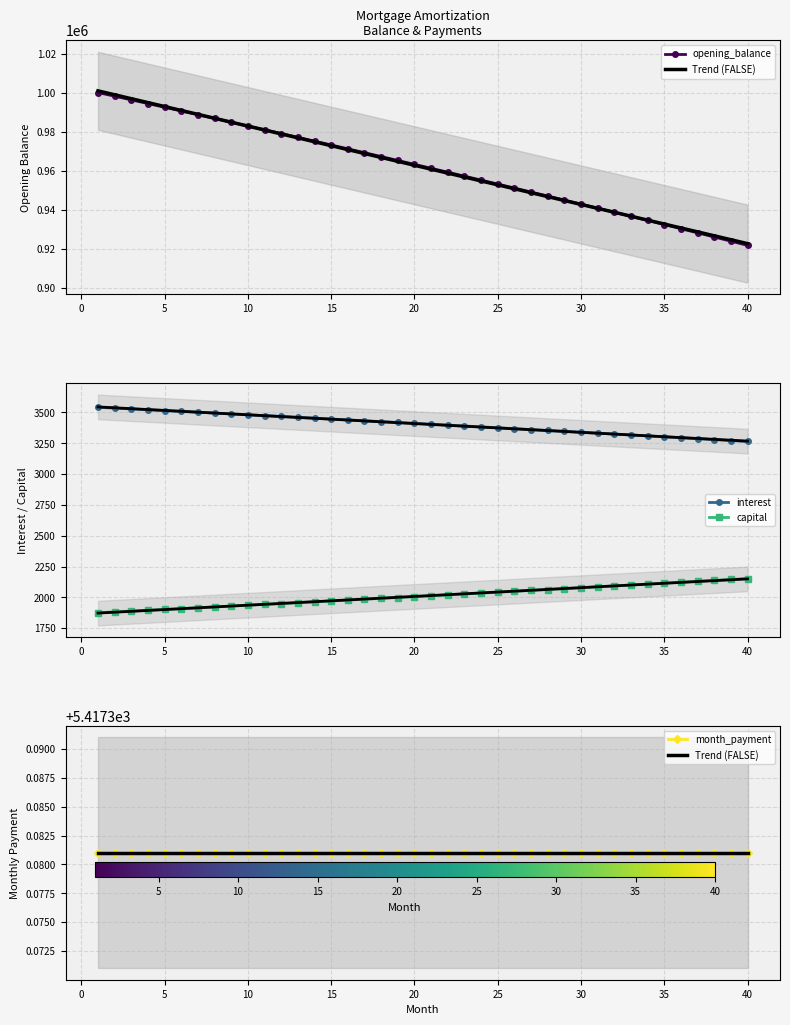

True or false: opening_balance and capital intersect in this chart.

False